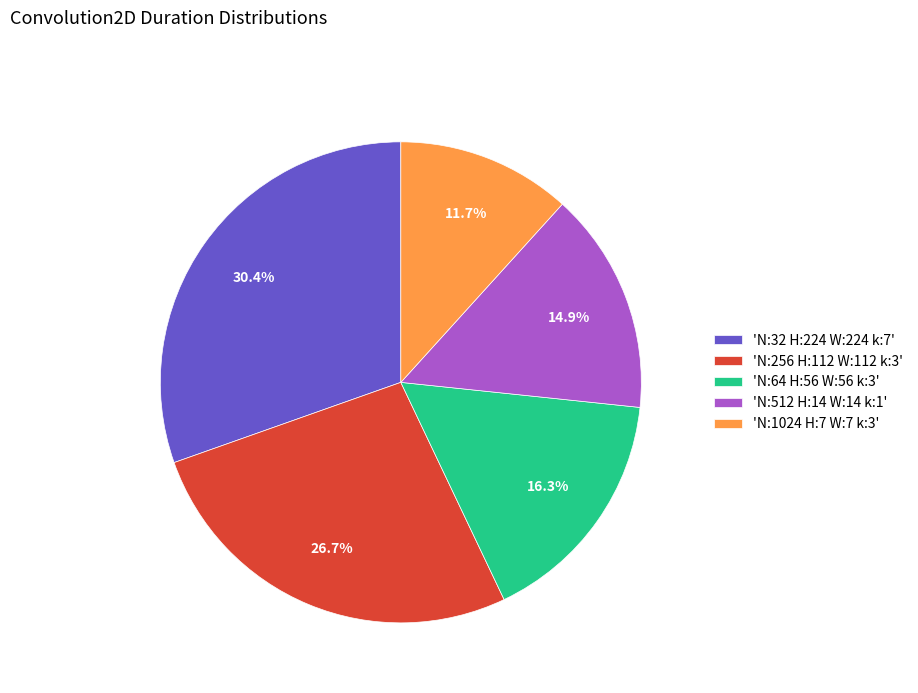

Which slice is the largest?

'N:32 H:224 W:224 k:7'